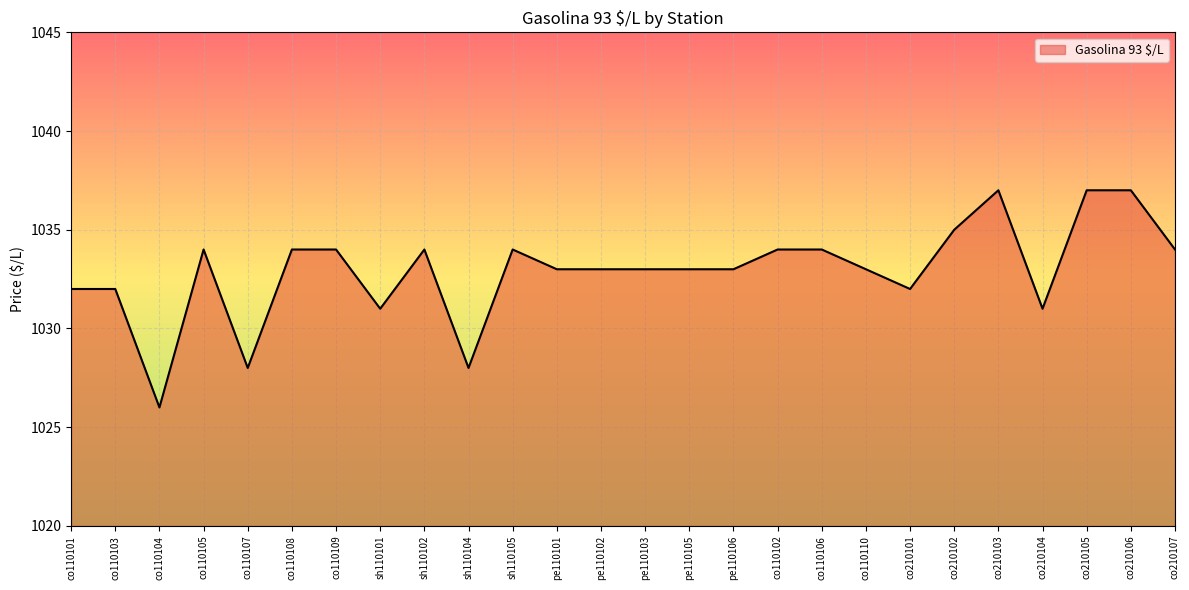

How many categories are shown in the chart?

26